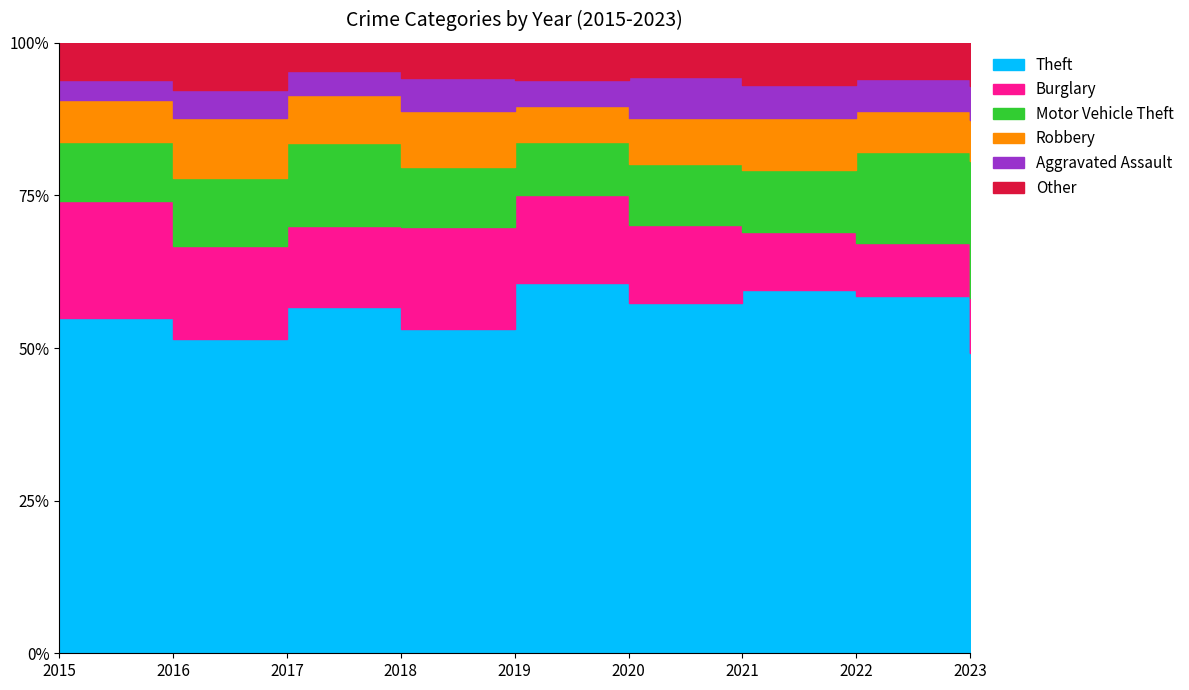

Reading left to right, transcribe all the data shown in this chart.

Theft: 477	497	649	598	680	576	528	715	663
Burglary: 167	148	151	188	162	128	85	105	121
Motor Vehicle Theft: 84	107	155	110	96	100	90	181	301
Robbery: 60	95	91	103	67	77	76	82	90
Aggravated Assault: 28	44	44	62	48	67	47	64	76
Other: 53	75	53	64	68	56	62	73	95